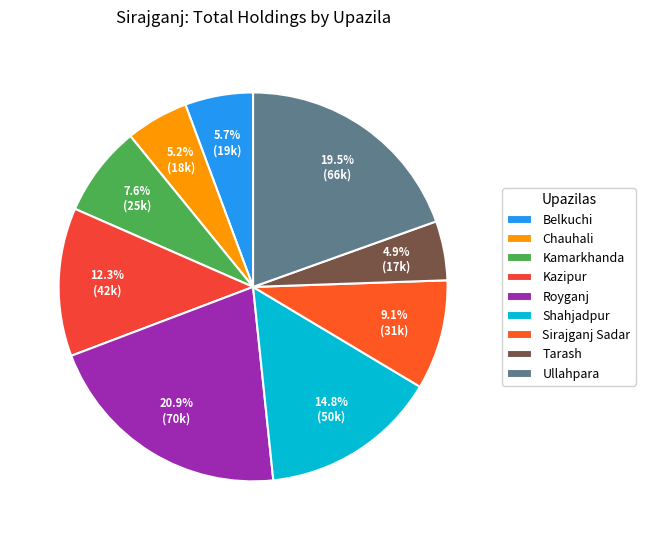

To the nearest percent, what percentage of the pie is Shahjadpur?

15%